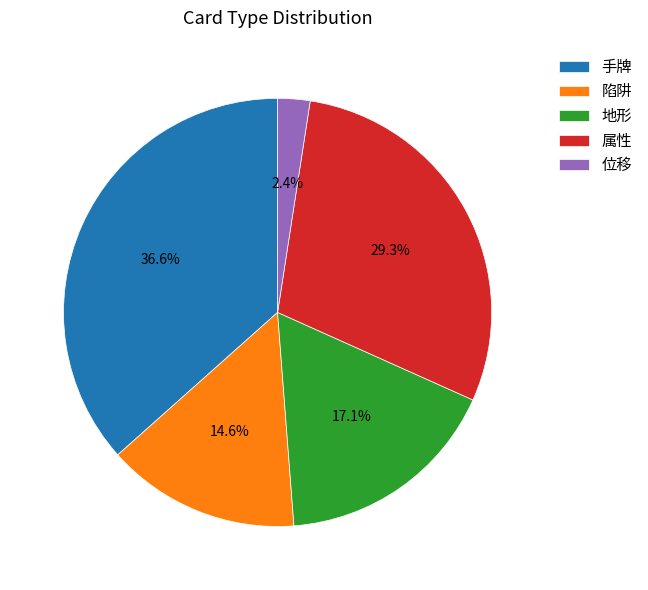

Which has a higher value, 位移 or 陷阱?

陷阱